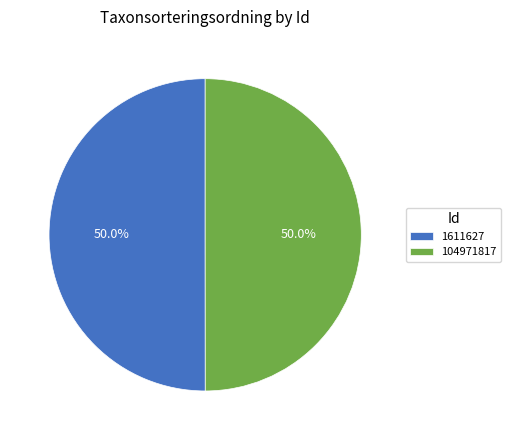

Count the number of slices in the pie.

2